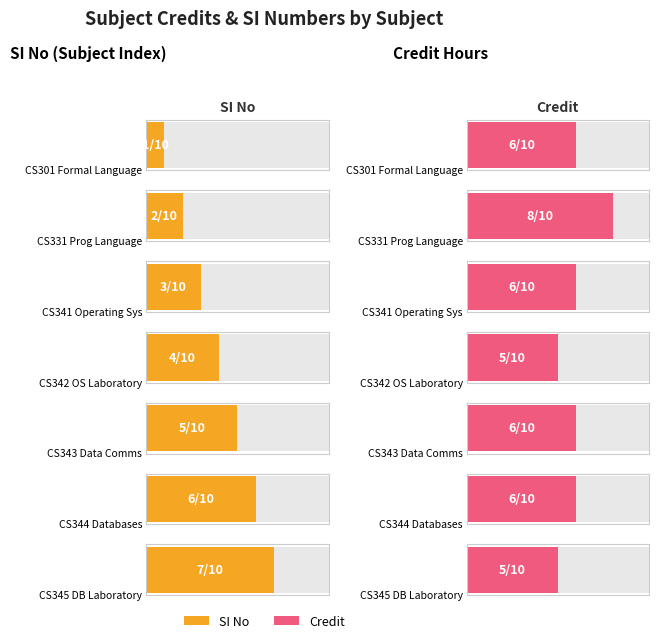

What is the sum of all SI No values?

28